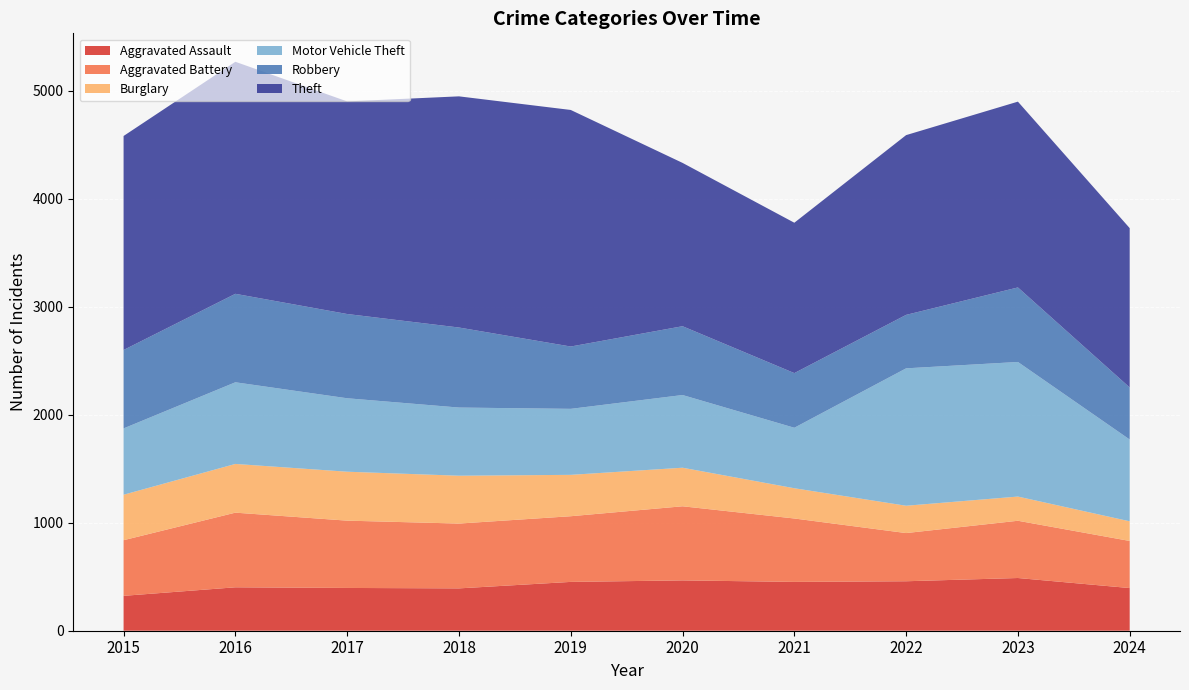

Reading left to right, what are all the values shown in this chart?

Aggravated Assault: 323	402	396	392	452	466	452	458	488	395
Aggravated Battery: 515	691	623	600	608	686	587	446	530	436
Burglary: 421	451	453	443	383	357	280	253	224	182
Motor Vehicle Theft: 614	756	680	631	611	673	560	1272	1246	757
Robbery: 726	819	780	741	577	637	506	495	690	482
Theft: 1981	2148	1968	2140	2190	1512	1392	1664	1720	1475